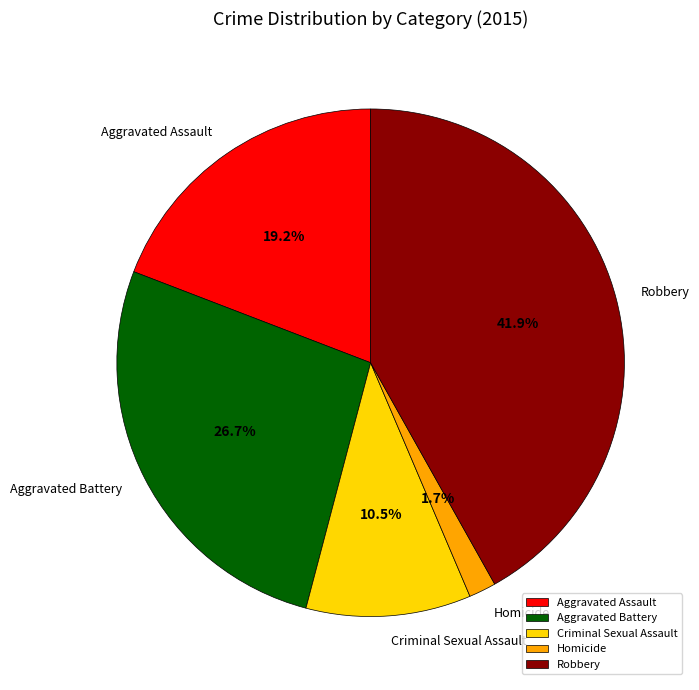

True or false: Aggravated Battery accounts for 27% of the total.

True